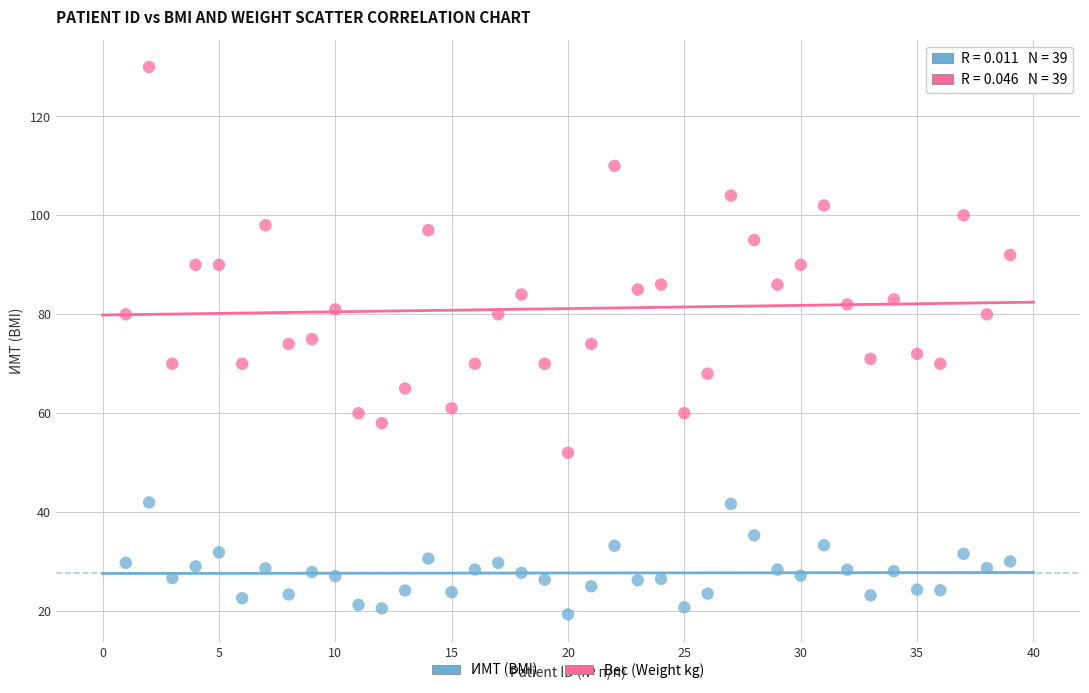

Which series reaches the minimum Y coordinate?

ИМТ (BMI)